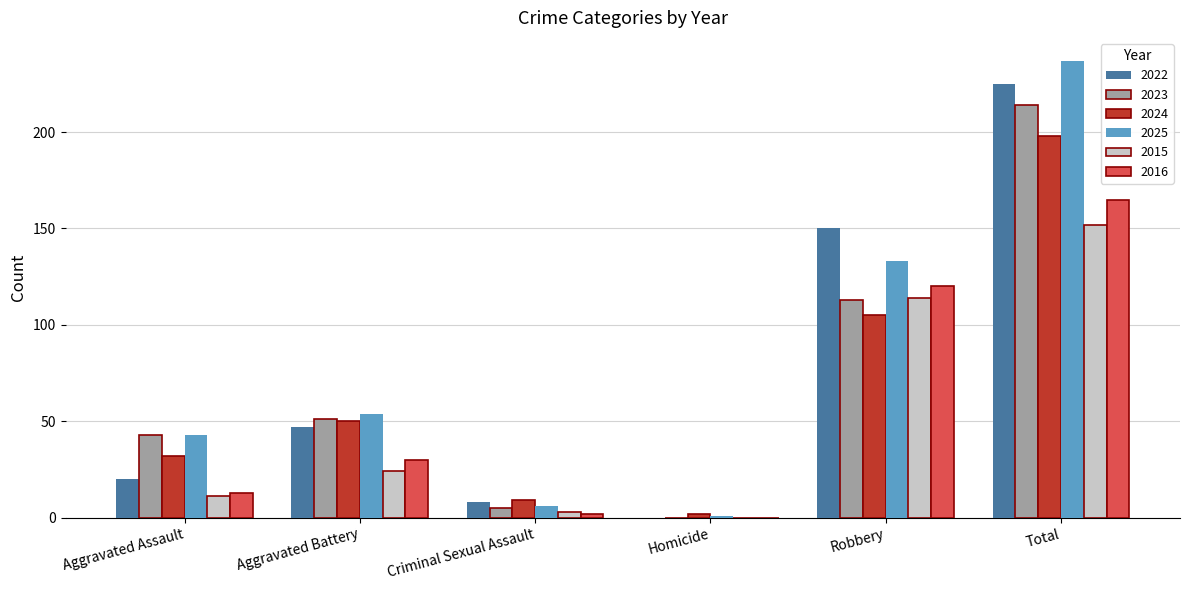

At which category is the sum across all series the highest?

Total